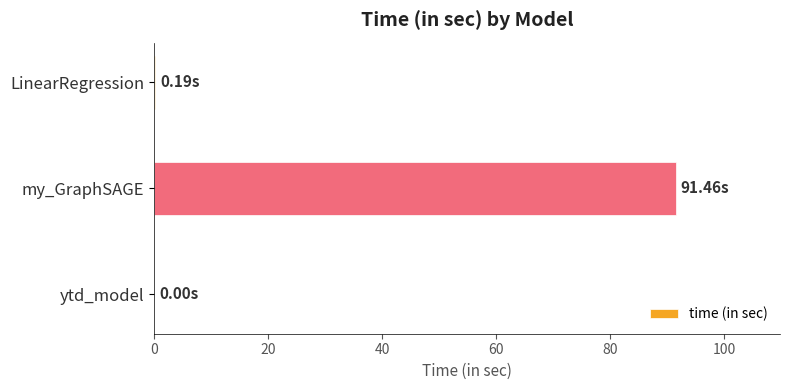

What is the sum of all values?

91.7